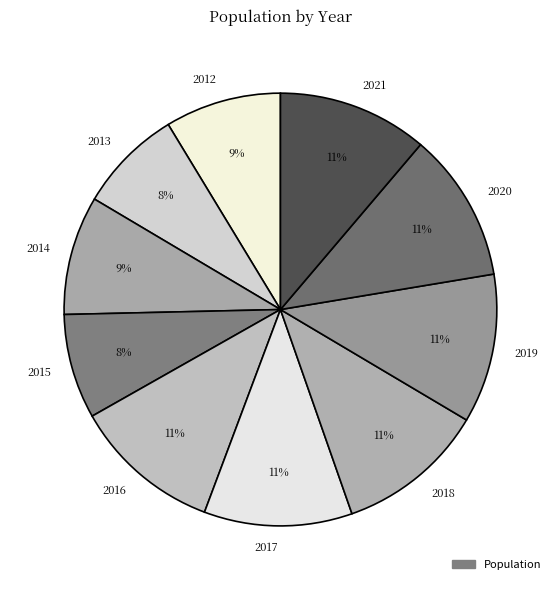

Is there a majority slice in this chart?

No